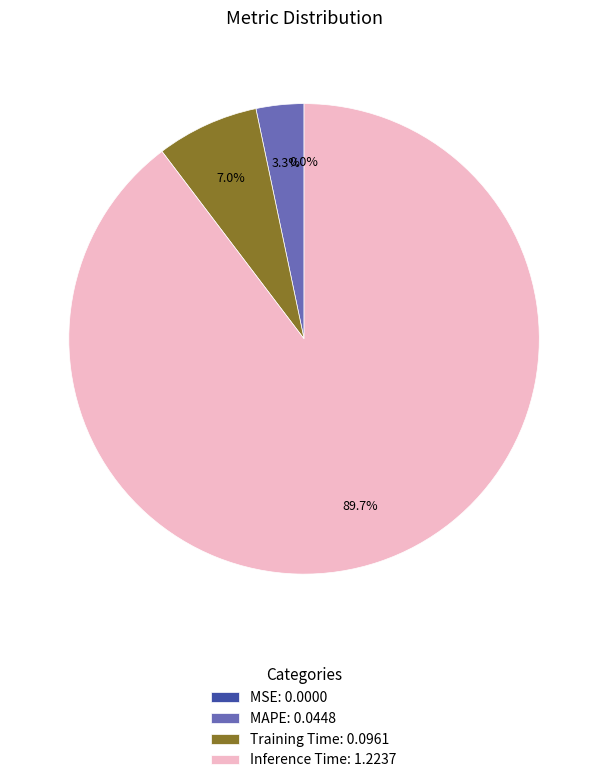

What portion of the pie excludes MAPE: 0.0448?

96.7%